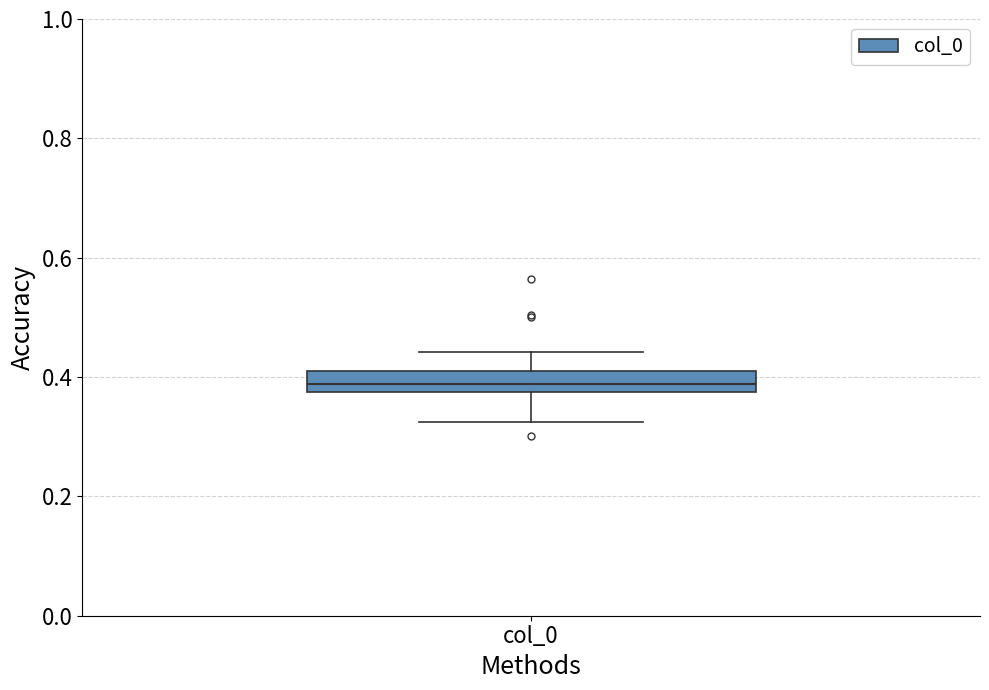

Read this box plot against the y-axis: the position of the median line, the range covered by the box, and the ends of both whiskers. The values are not printed on the chart, so give them approximately, as read against the axis.

median 0.38 (inside the box), box 0.38 to 0.42, whiskers 0.32 to 0.44